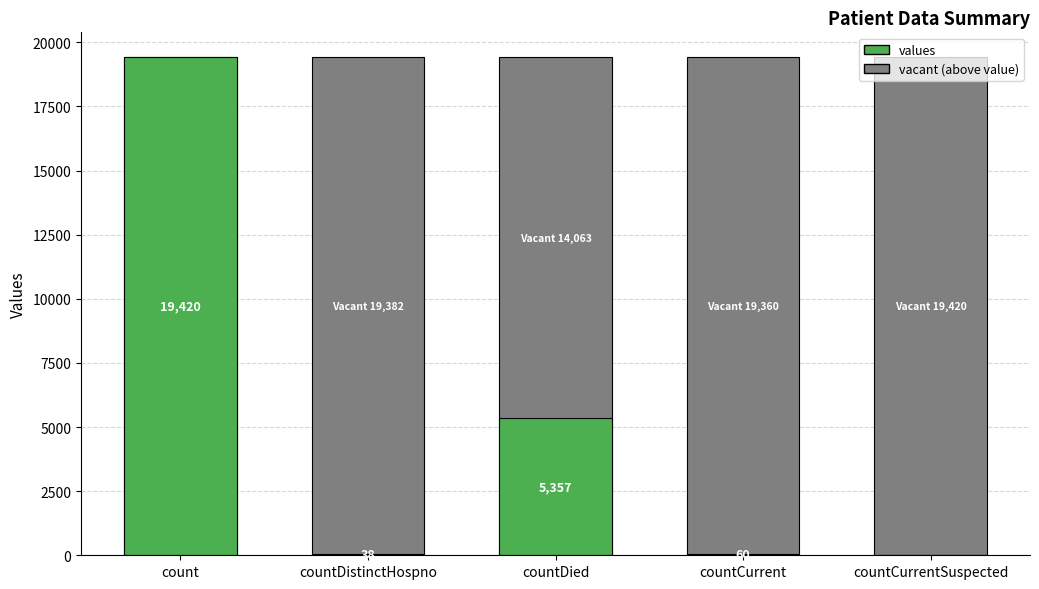

Approximately how many times larger is the value at count compared to countCurrent?

323.7